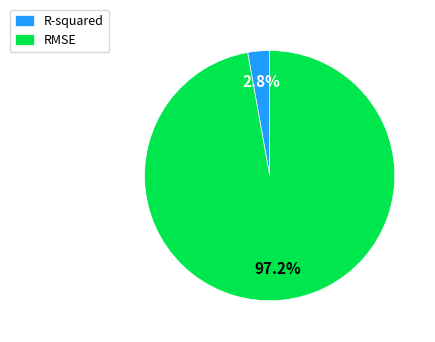

Is it true that R-squared is 3% of the pie?

True